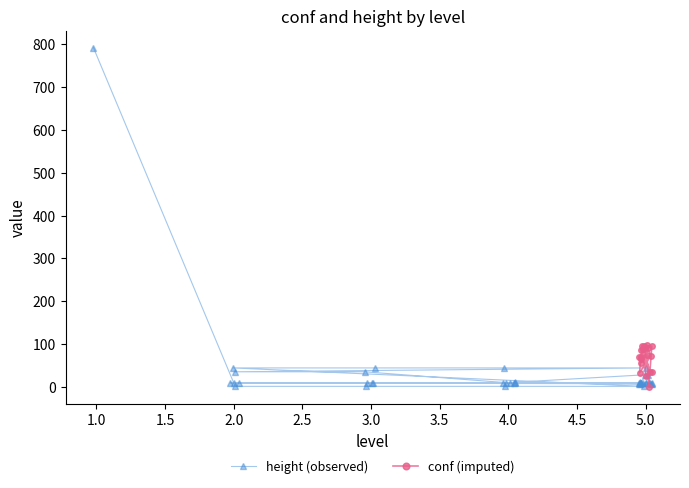

How many data points in height (observed) are less than 8?

8